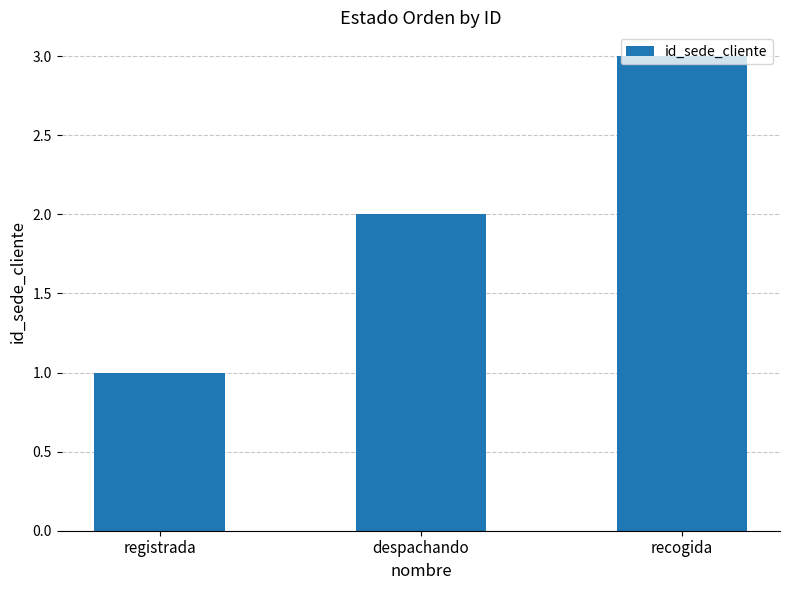

Between recogida and registrada, which is larger?

recogida